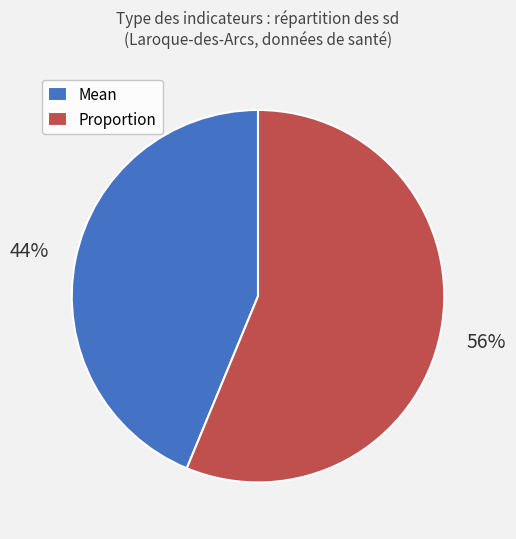

Is it true that Mean is 44% of the pie?

True